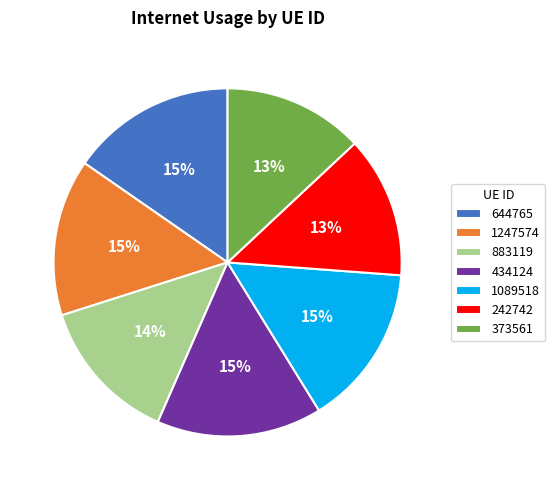

To the nearest percent, what is the difference between the largest and smallest slice percentages?

2%